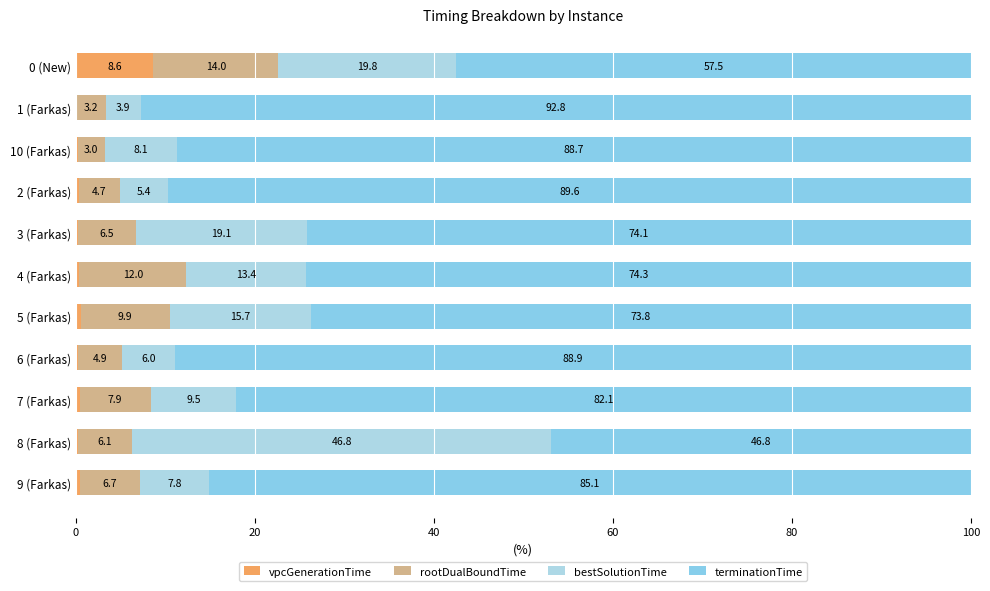

Count the number of categories in the chart.

11